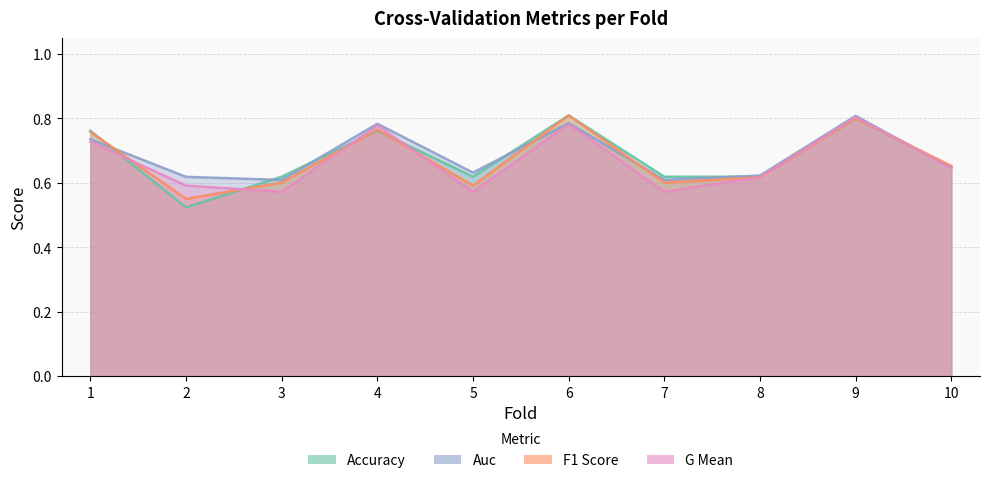

What is the sum of all f1_score values?

6.7